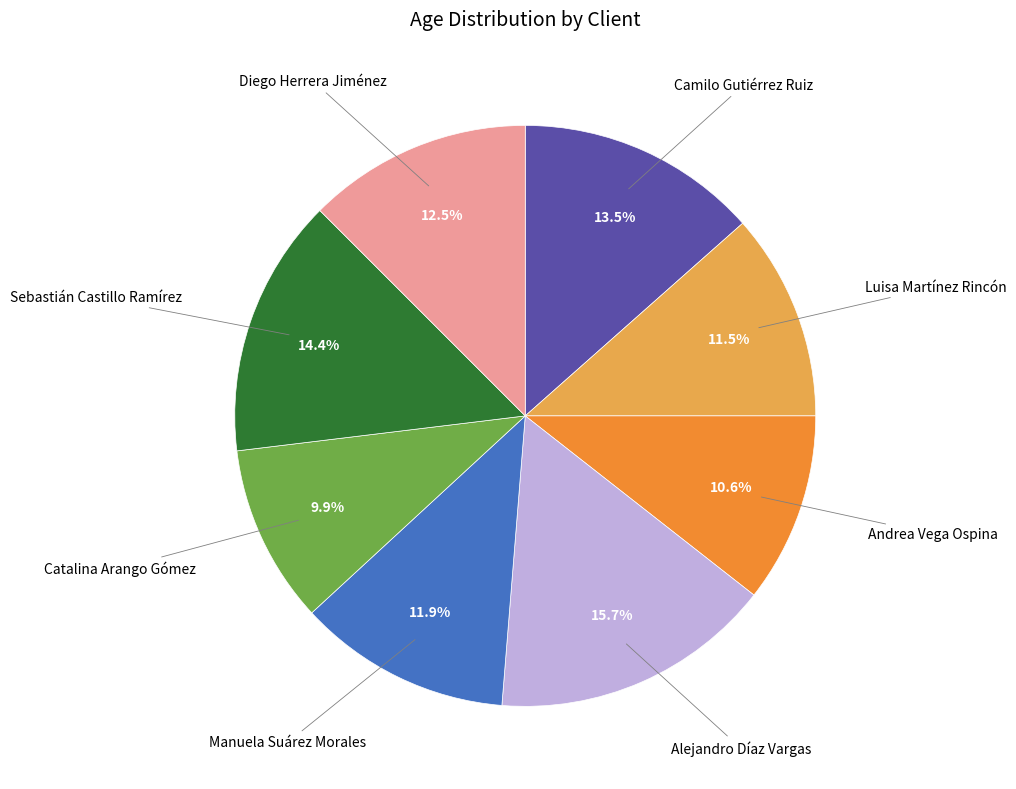

Is there any slice that represents more than half of the pie?

No